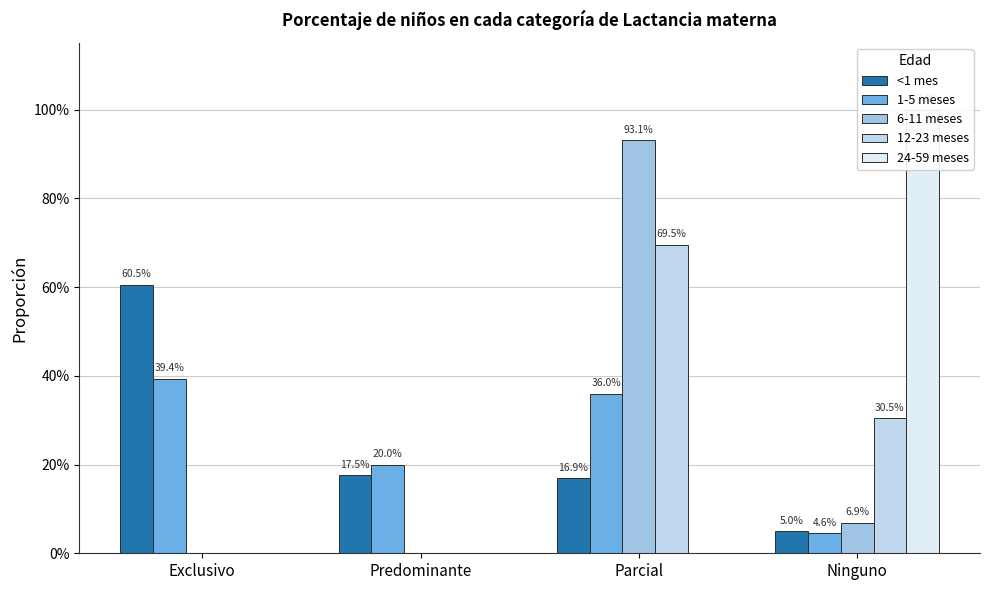

What are all the series names shown in the legend?

<1 mes, 1-5 meses, 6-11 meses, 12-23 meses, 24-59 meses